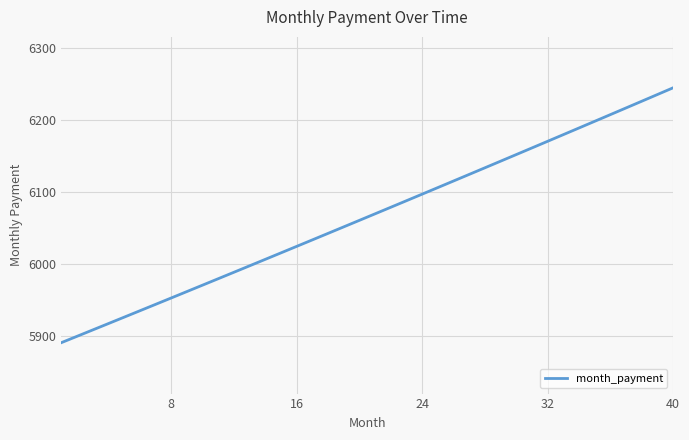

What is the greatest value displayed?

6244.9